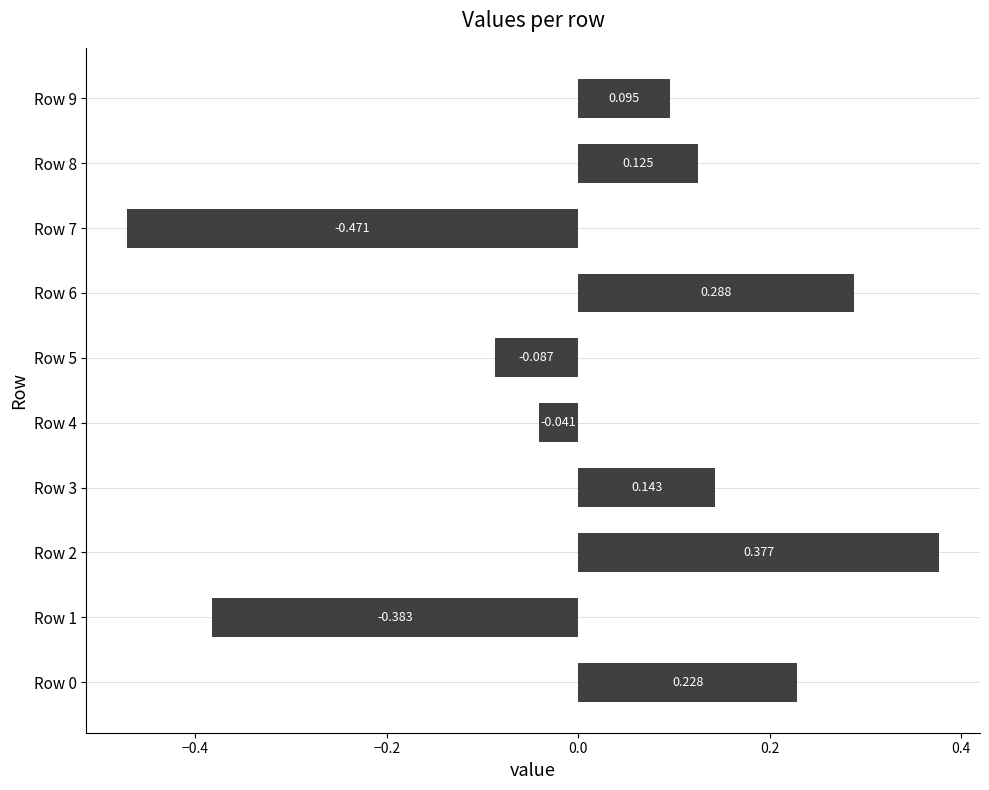

What is the minimum value shown in the chart?

-0.5